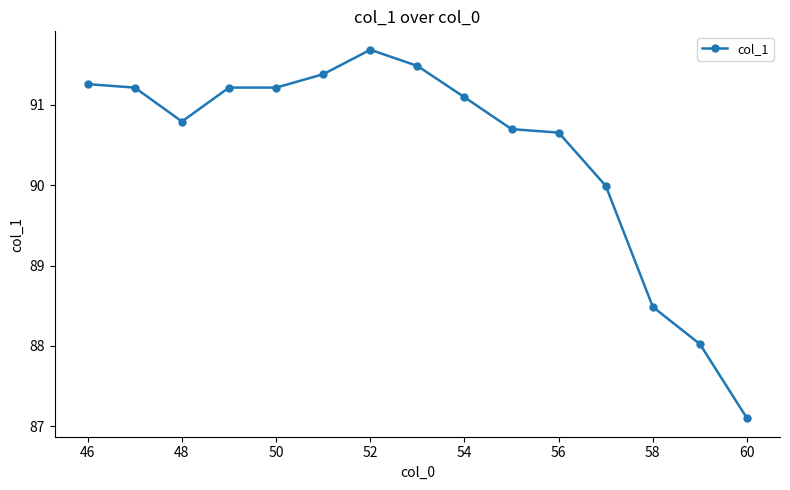

Is this an area chart (filled region under the line)?

No